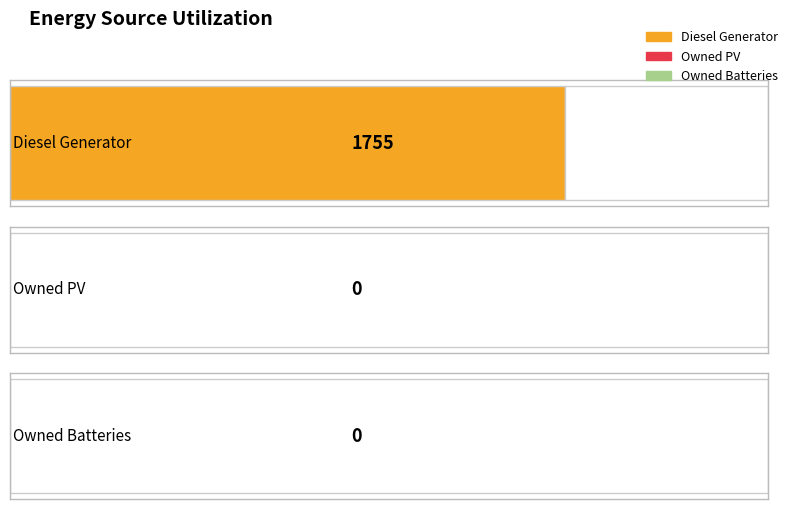

True or false: Owned Batteries has a value of 0 at 7.

True